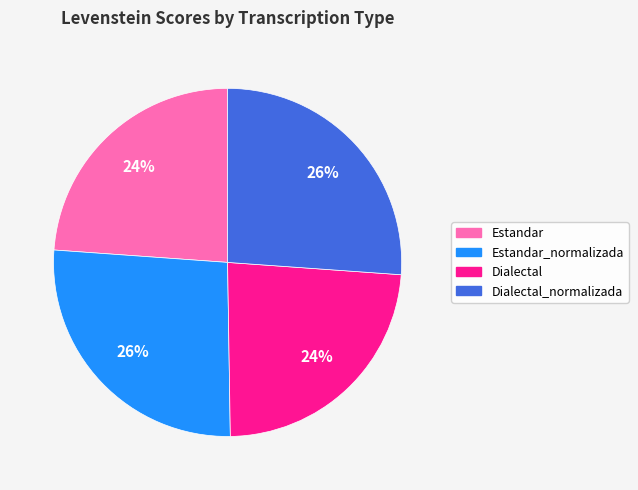

How many segments does this pie chart have?

4